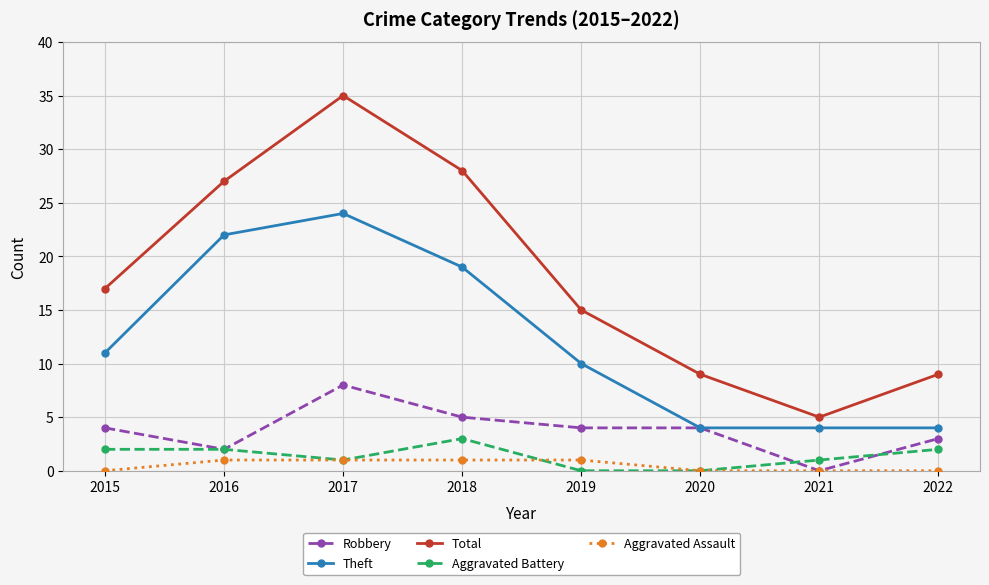

True or false: Total and Theft intersect in this chart.

False